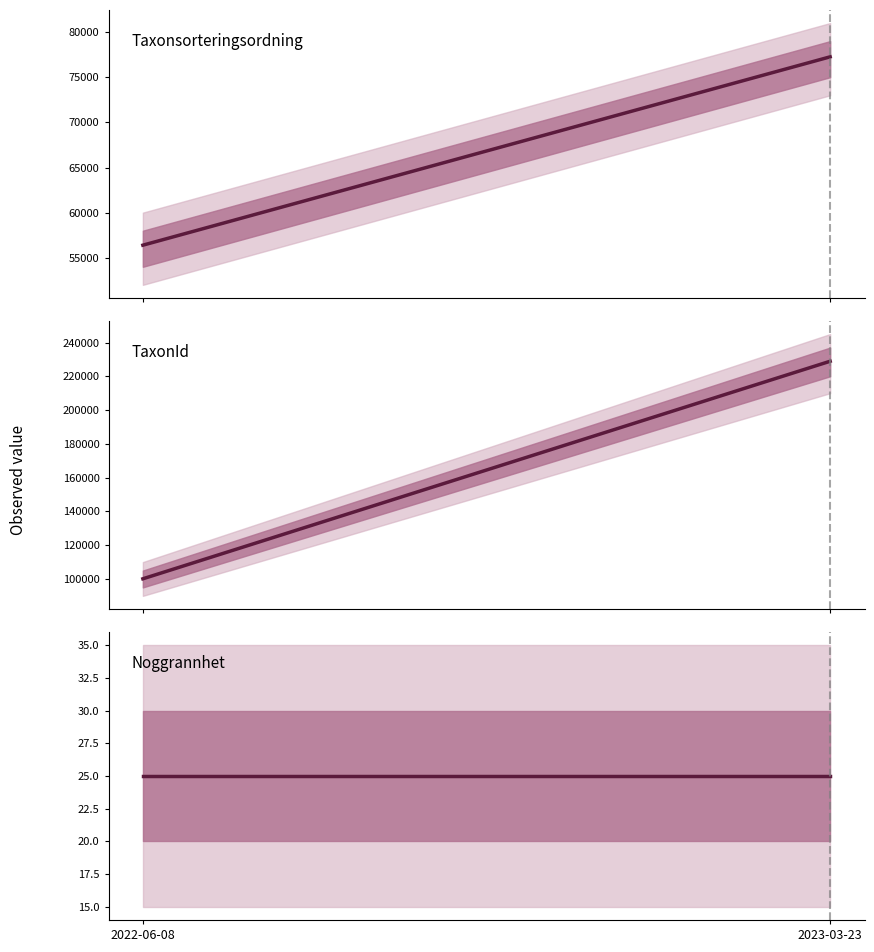

How many distinct data groups are displayed?

3